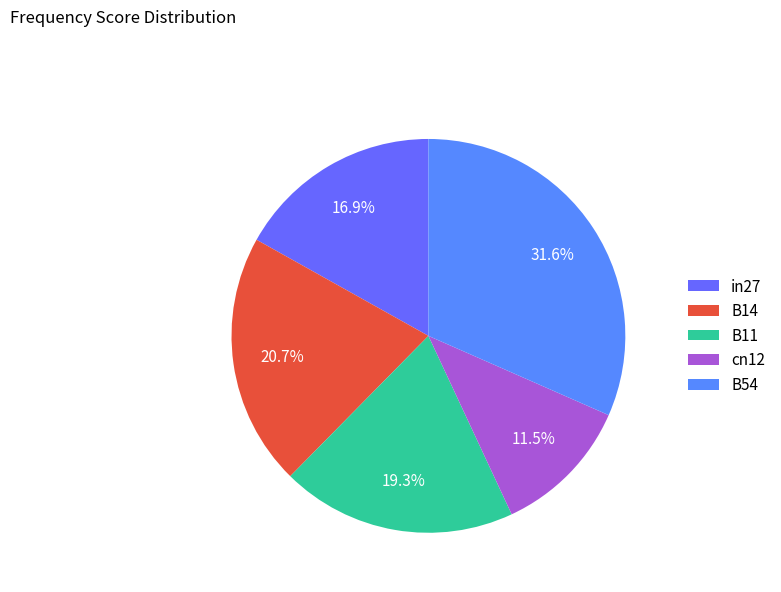

Does in27 account for over 50% of the chart?

No